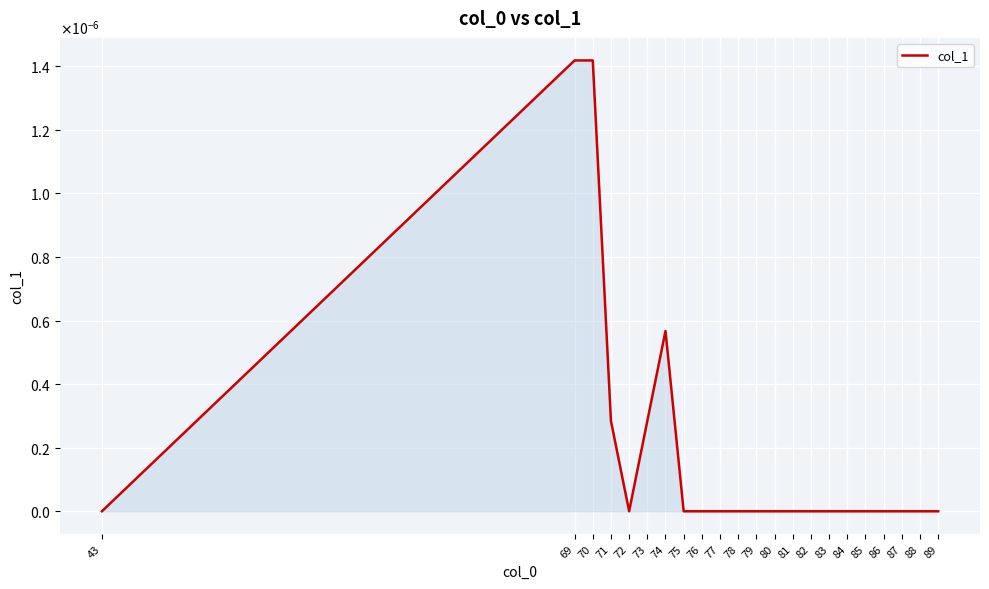

List the labels in order of value, largest first.

69, 70, 74, 71, 73, 43, 72, 75, 76, 77, 78, 79, 80, 81, 82, 83, 84, 85, 86, 87, 88, 89